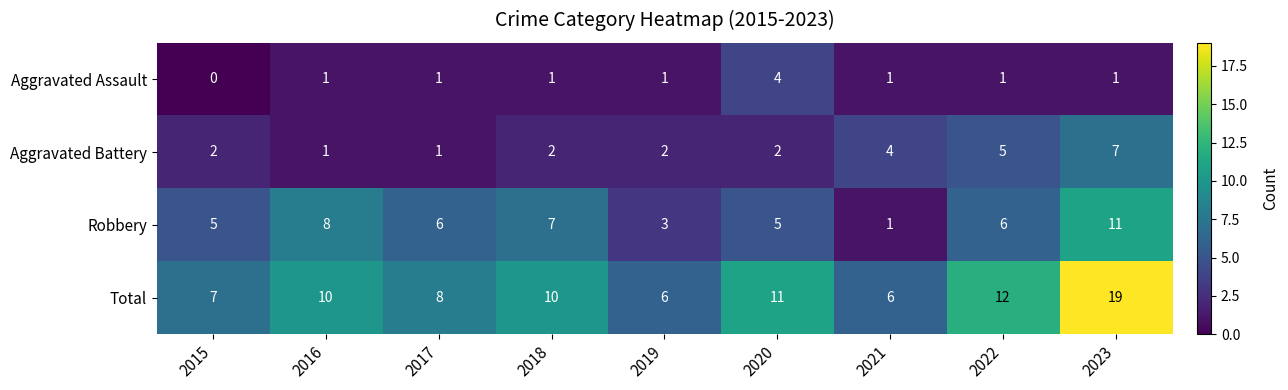

Rank the series at 2019 from lowest to highest value.

Aggravated Assault, Aggravated Battery, Robbery, Total